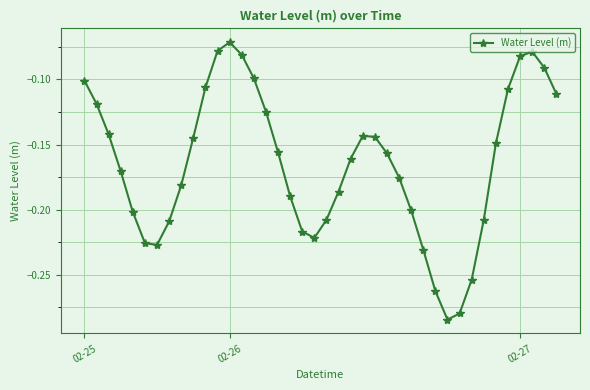

True or false: the data has more than 0 interior local peaks.

True